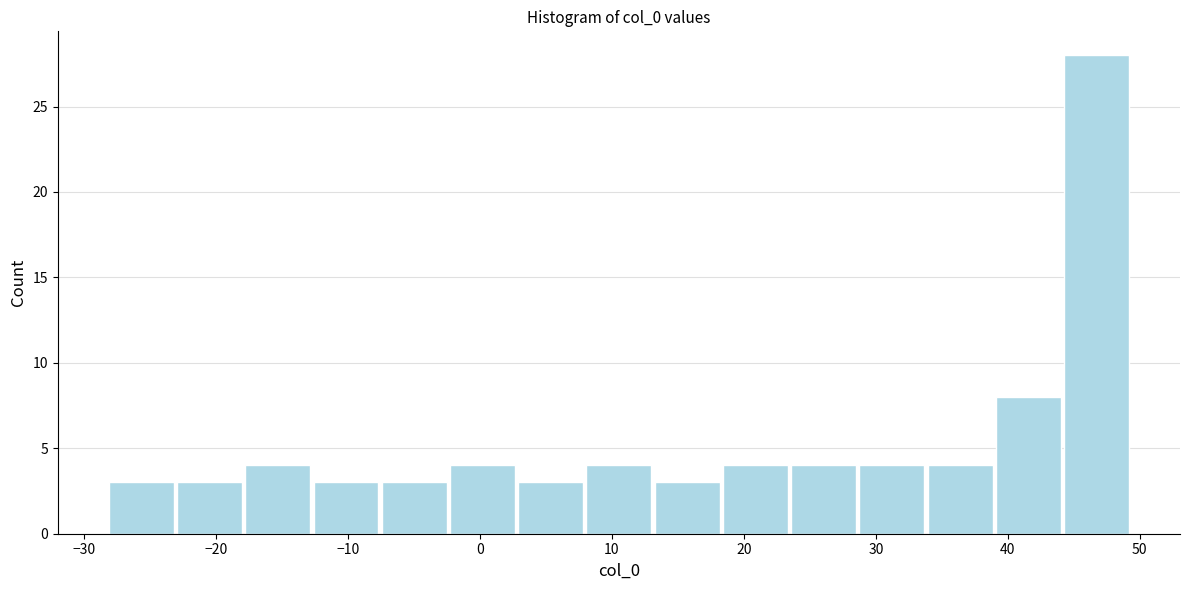

Reading left to right, list every bar in this chart as the range it spans on the x-axis followed by its height. Neither the bar edges nor the heights are printed on the chart, so give them approximately, as read against the axes.

-28 to -23: 3
-23 to -18: 3
-18 to -13: 4
-13 to -8: 3
-8 to -2: 3
-2 to 3: 4
3 to 8: 3
8 to 13: 4
13 to 18: 3
18 to 23: 4
23 to 29: 4
29 to 34: 4
34 to 39: 4
39 to 44: 8
44 to 49: 28